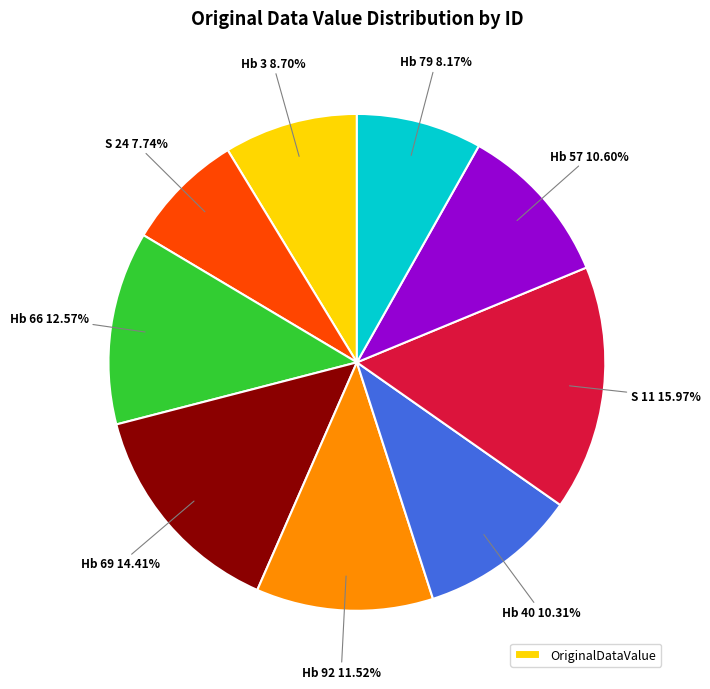

Is there a majority slice in this chart?

No